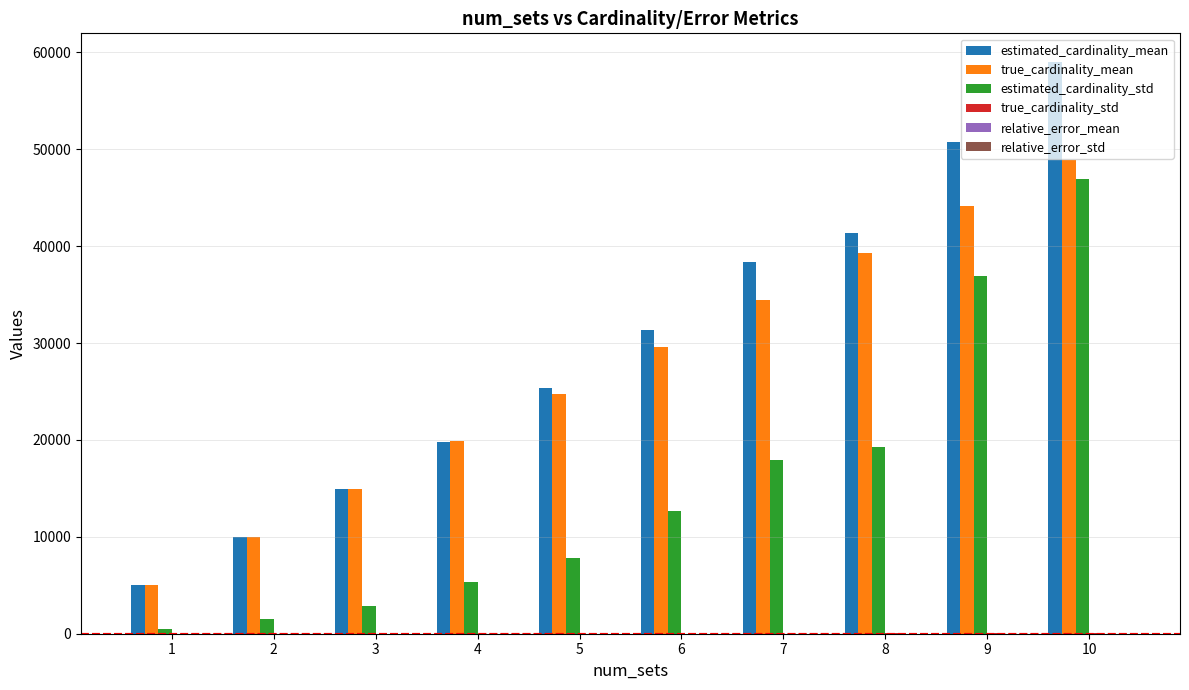

At which category is the sum across all series the highest?

10